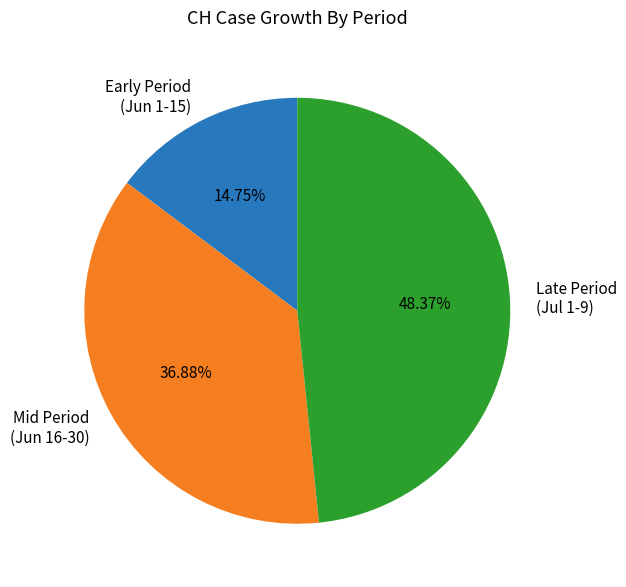

Rank the categories by value from highest to lowest.

Late Period (Jul 1-9), Mid Period (Jun 16-30), Early Period (Jun 1-15)